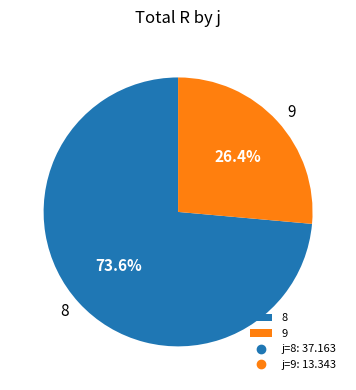

Which slice is the largest?

8